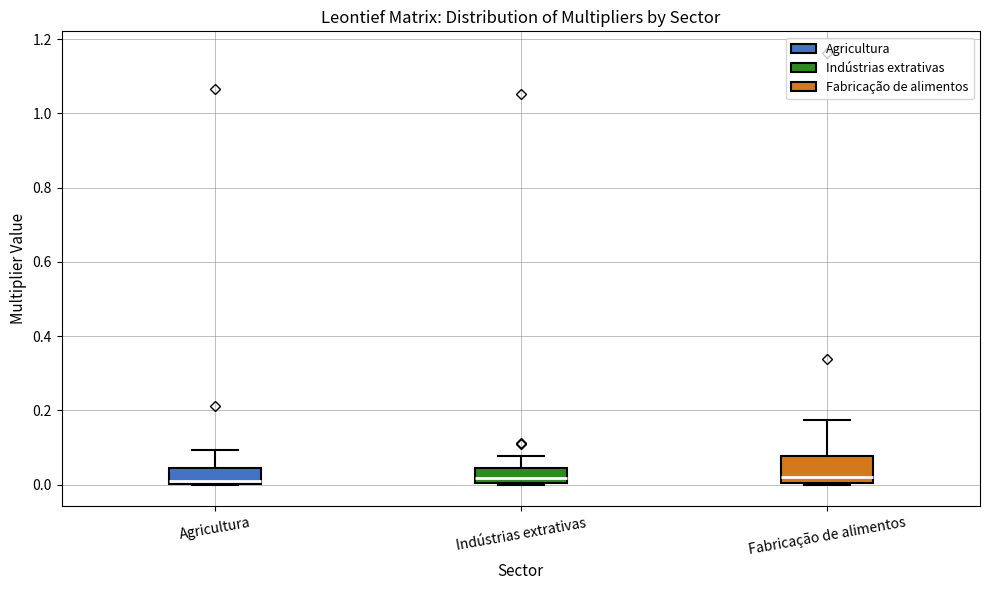

Reading left to right, transcribe this box plot: for each box, give where its median line is, the range the box spans, and where its two whiskers end, as read against the y-axis. The values are not printed on the chart, so give them approximately, as read against the axis.

Agricultura: median 0.00 (just above the box's lower edge), box 0.00 to 0.04, whiskers 0.00 to 0.10
Indústrias extrativas: median 0.02, box 0.00 to 0.04, whiskers 0.00 to 0.08
Fabricação de alimentos: median 0.02, box 0.00 to 0.08, whiskers 0.00 to 0.18